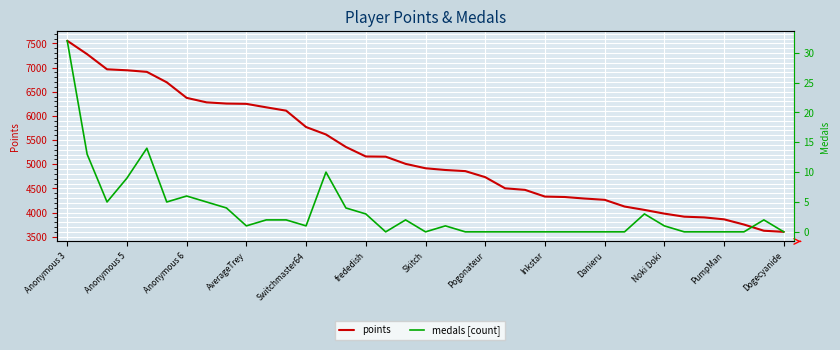

Which series changed the most between AverageTrey and 13?

points